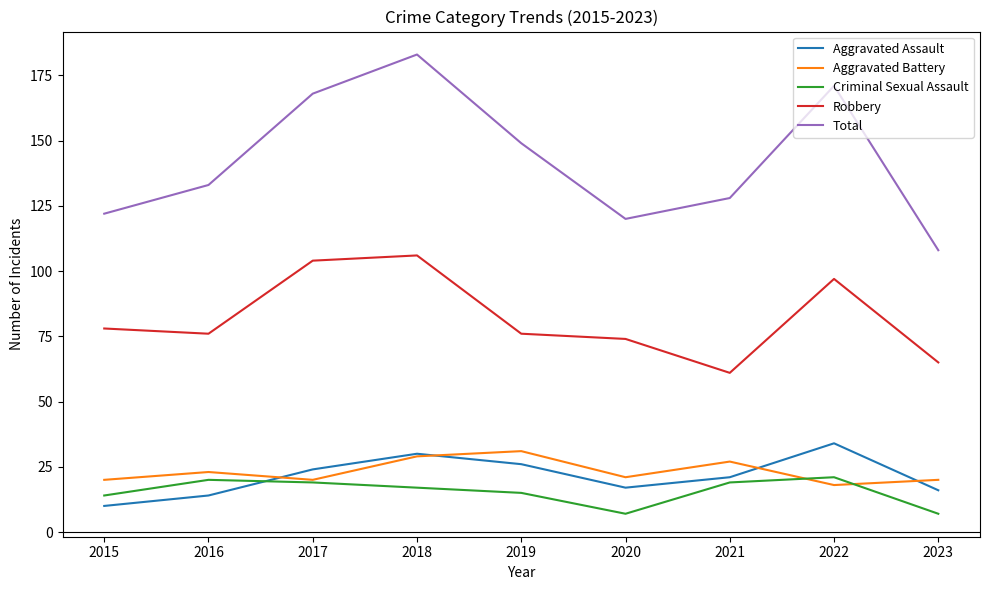

True or false: Total has more than 2 interior local peaks.

False